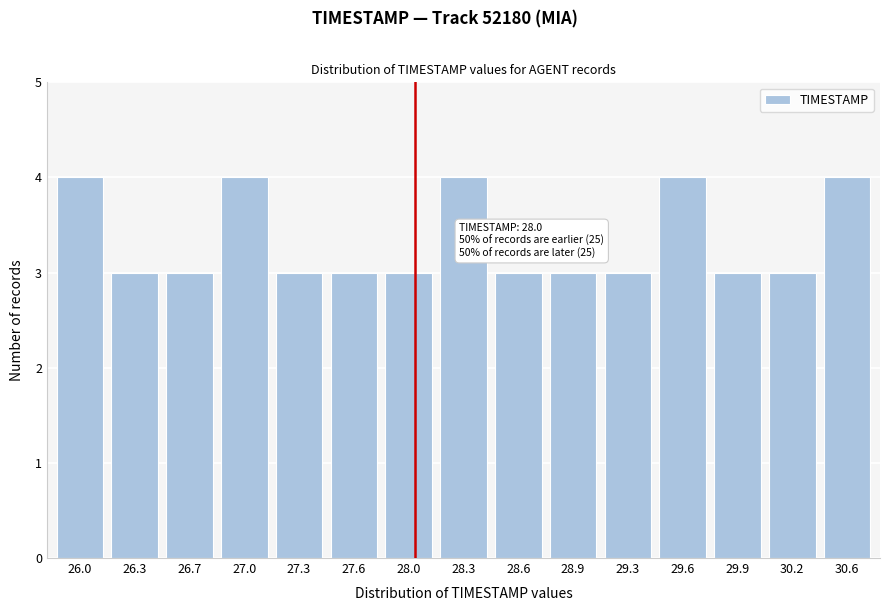

Reading left to right, what are all the values shown in this chart?

4	3	3	4	3	3	3	4	3	3	3	4	3	3	4